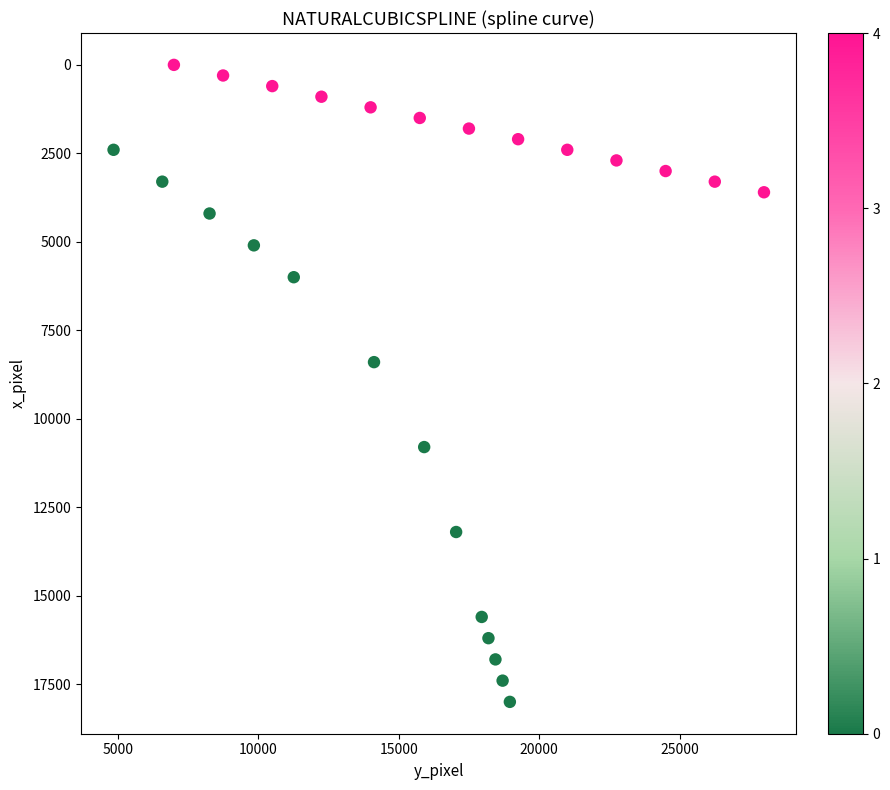

What Y value in the scatter plot is closest to 9000?

8400